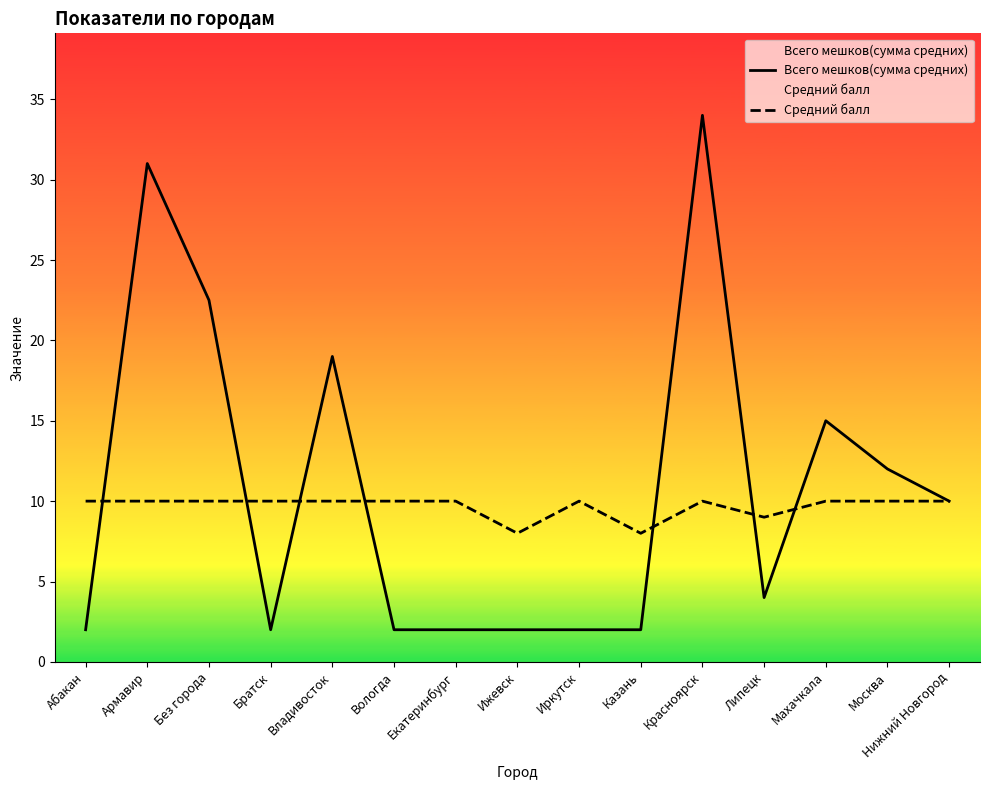

Reading left to right, list all the values displayed in this chart.

Всего мешков(сумма средних): Абакан=2.0	Армавир=31.0	Без города=22.5	Братск=2.0	Владивосток=19.0	Вологда=2.0	Екатеринбург=2.0	Ижевск=2.0	Иркутск=2.0	Казань=2.0	Красноярск=34.0	Липецк=4.0	Махачкала=15.0	Москва=12.0	Нижний Новгород=10.0
Средний балл: Абакан=10.0	Армавир=10.0	Без города=10.0	Братск=10.0	Владивосток=10.0	Вологда=10.0	Екатеринбург=10.0	Ижевск=8.0	Иркутск=10.0	Казань=8.0	Красноярск=10.0	Липецк=9.0	Махачкала=10.0	Москва=10.0	Нижний Новгород=10.0